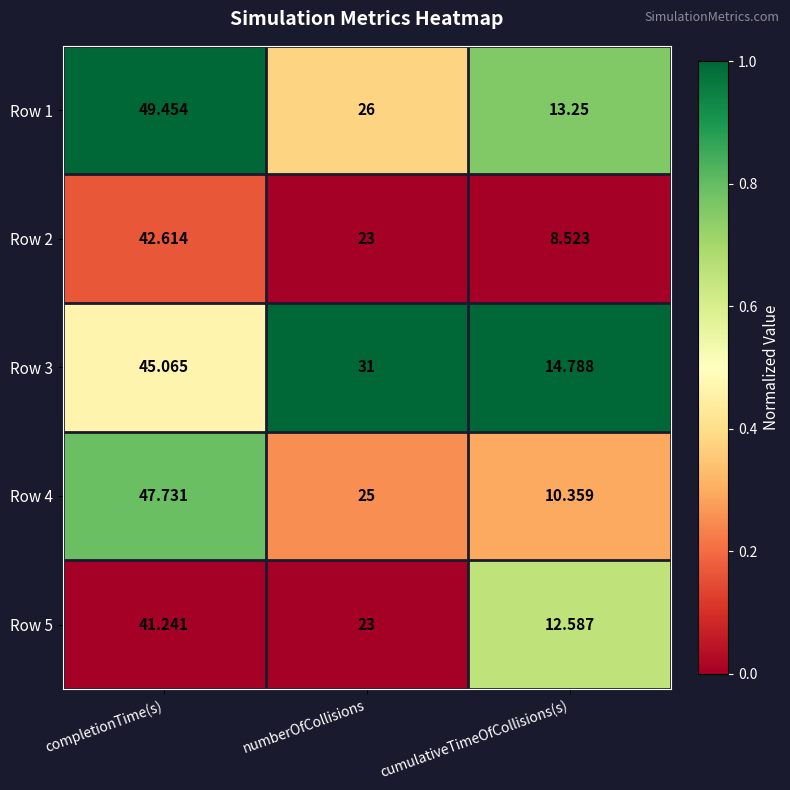

Where is Row 2 nearest to the value 25?

numberOfCollisions